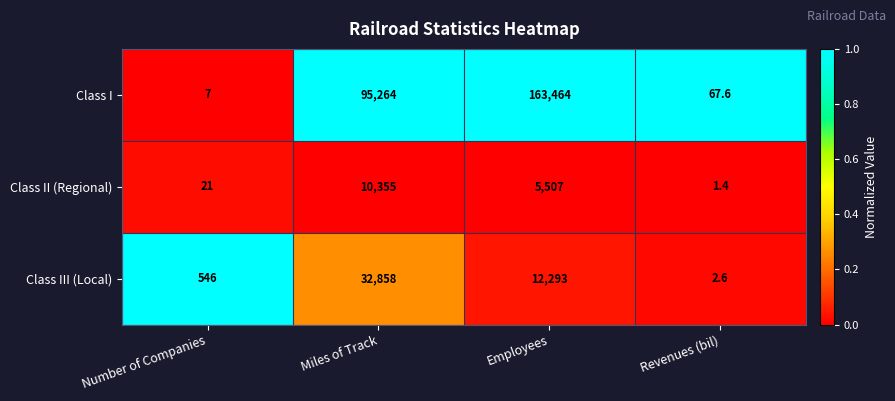

How many distinct data groups are displayed?

3